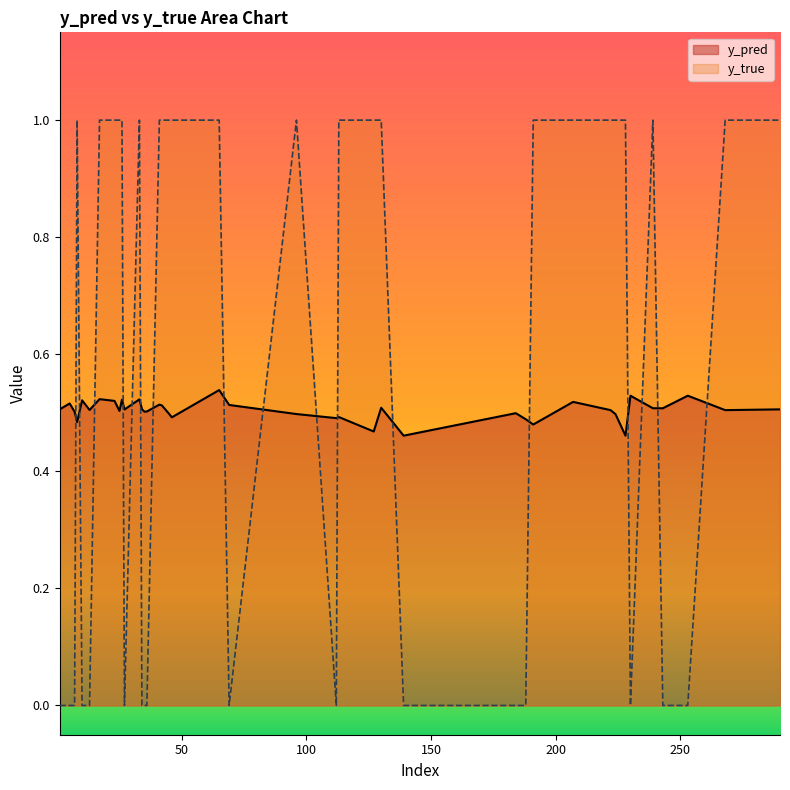

Reading left to right, extract all data points from this chart.

y_pred: 0.5	0.5	0.5	0.5	0.5	0.5	0.5	0.5	0.5	0.5	0.5	0.5	0.5	0.5	0.5	0.5	0.5	0.5	0.5	0.5	0.5	0.5	0.5	0.5	0.5	0.5	0.5	0.5	0.5	0.5	0.5	0.5	0.5	0.5	0.5	0.5	0.5	0.5	0.5	0.5
y_true: 0.0	0.0	0.0	1.0	0.0	0.0	0.0	1.0	1.0	1.0	0.0	1.0	0.0	1.0	1.0	1.0	0.0	0.0	0.0	1.0	1.0	1.0	1.0	1.0	0.0	1.0	0.0	0.0	1.0	1.0	0.0	1.0	0.0	1.0	1.0	1.0	0.0	1.0	1.0	1.0